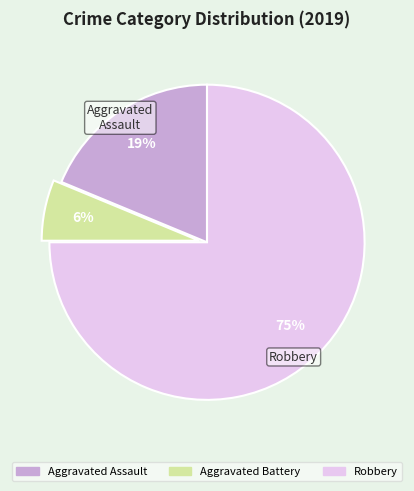

Count the number of slices in the pie.

3